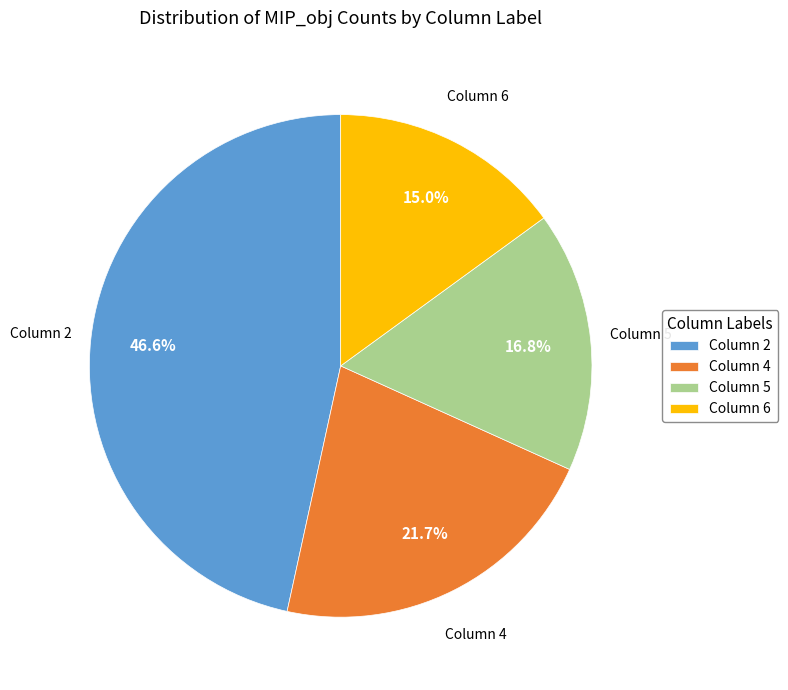

Which slice is the smallest?

Column 6